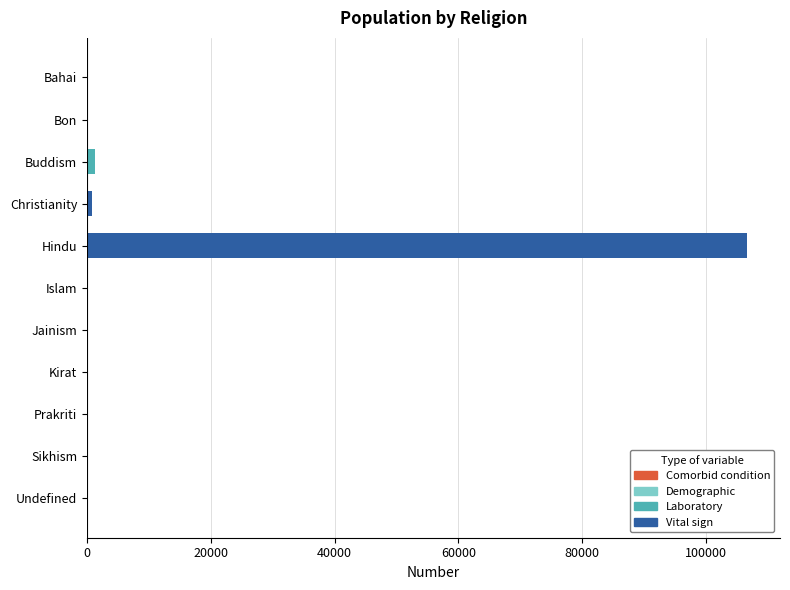

The chart shows a value of 106618 at Hindu. True or false?

True